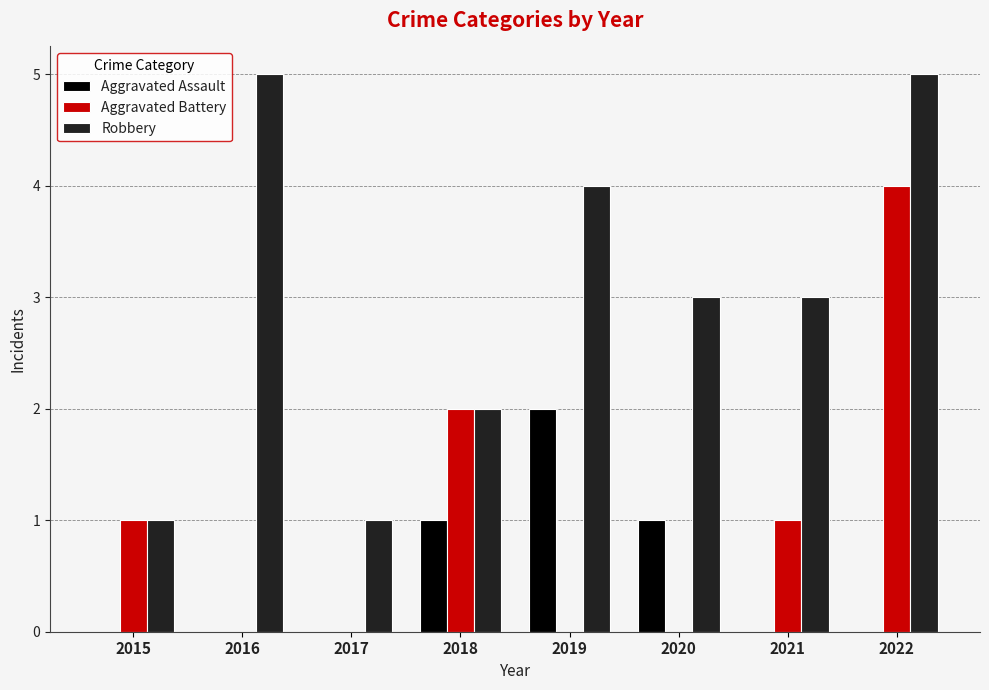

At which category is the sum across all series the highest?

2022